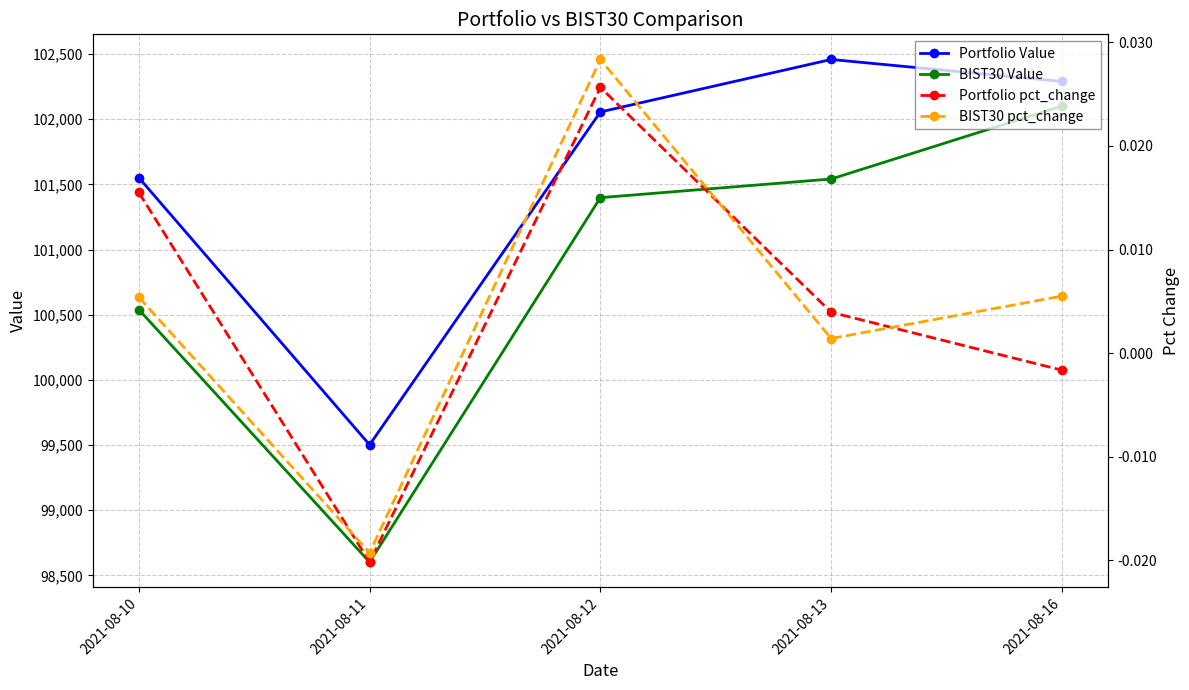

What is the sum of the Portfolio Value values at 2021-08-13 and 2021-08-11?

201959.5